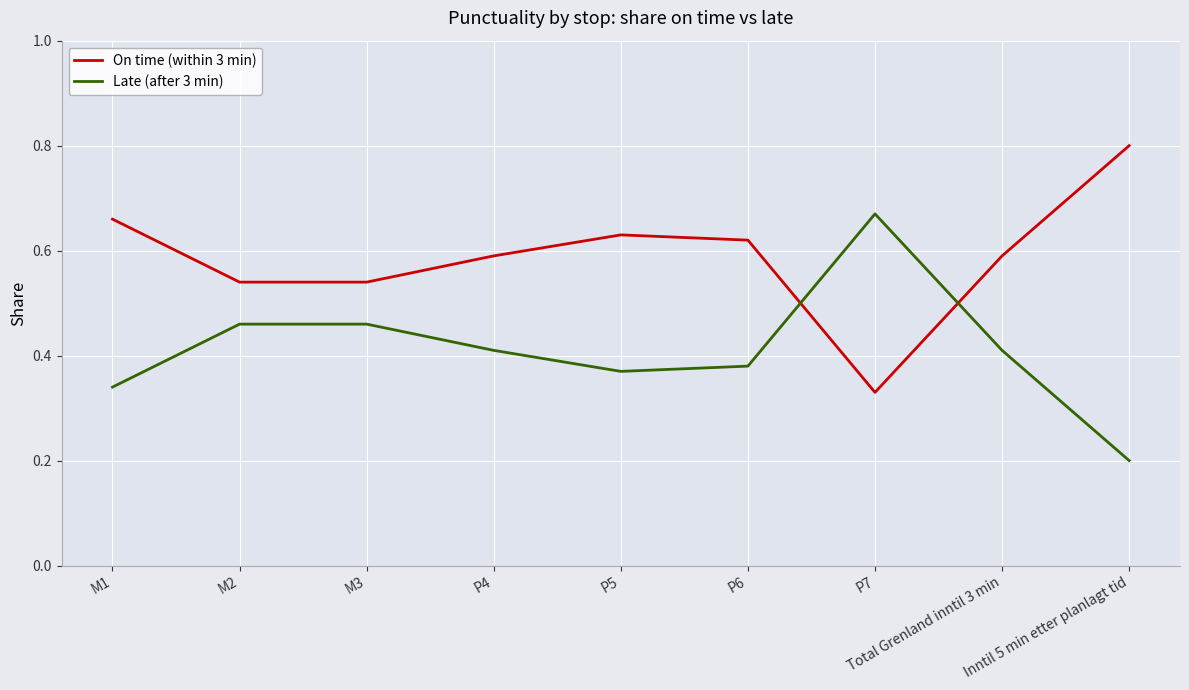

The value of Late (after 3 min) at P5 is 0.5. True or false?

False